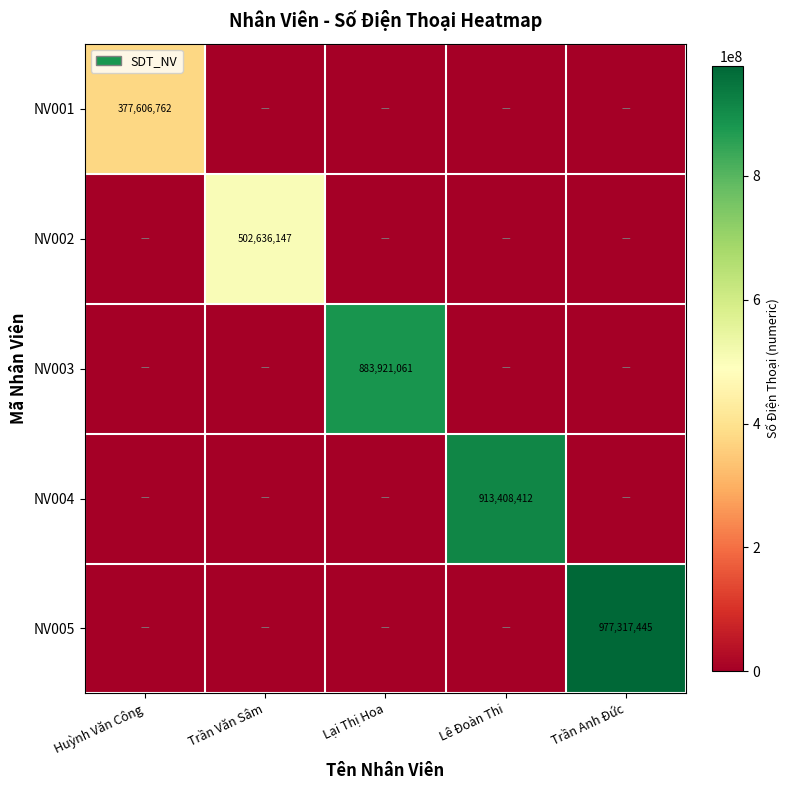

The NV003 series shows 417469407 at Lại Thị Hoa. True or false?

False